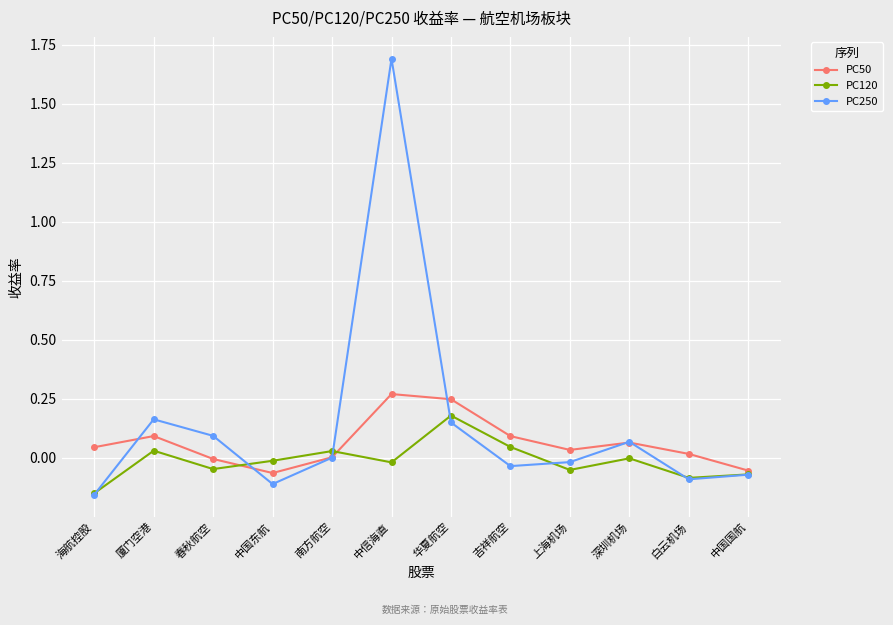

At which category is the sum across all series the highest?

中信海直